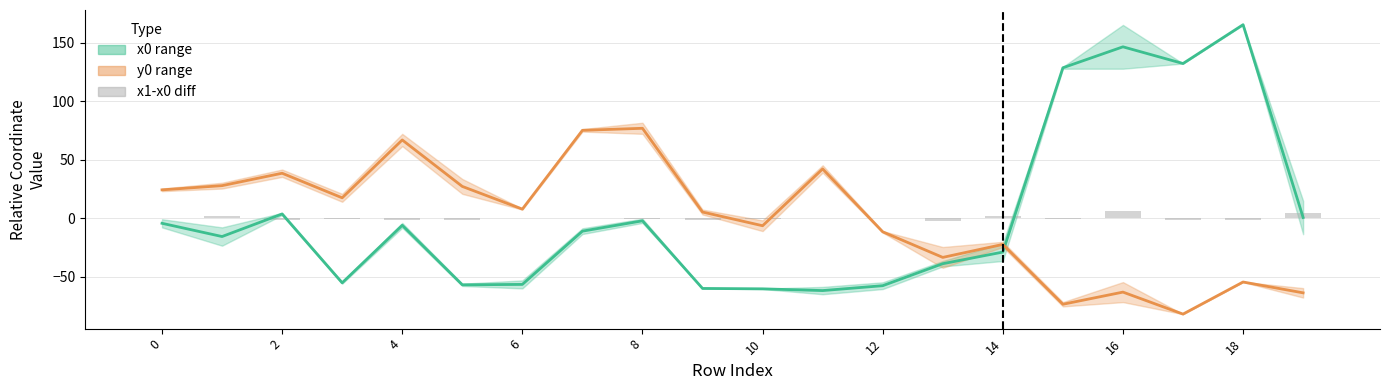

List the series in order of their peak value, lowest first.

x1-x0 diff, y0 midline, x0 midline